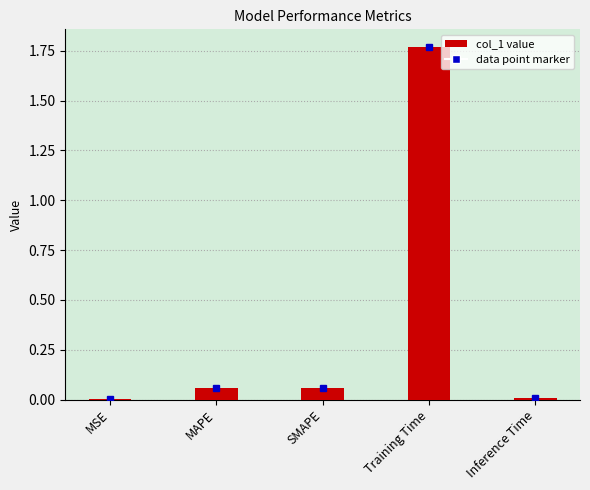

Which category has the highest value across all series?

Training Time